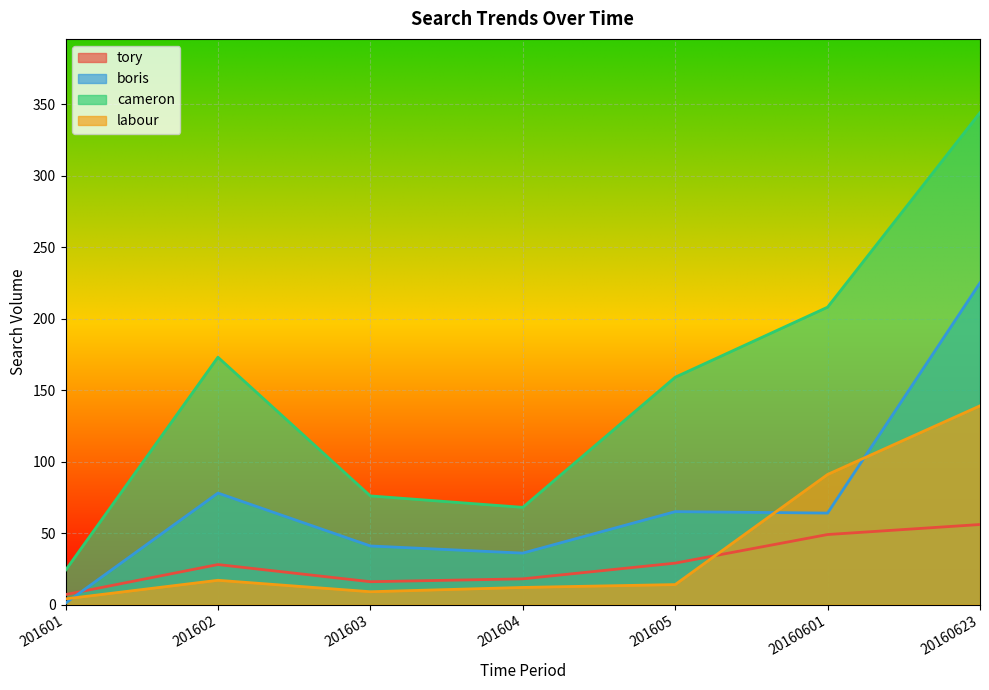

How many interior local valleys does the boris series have?

2